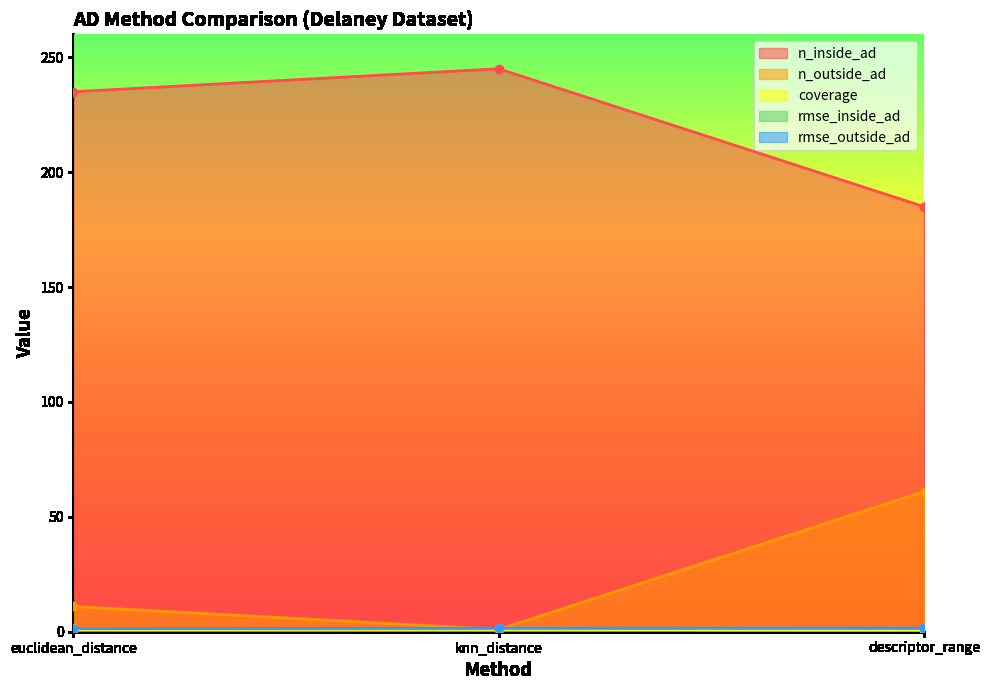

What is the value of the n_outside_ad point at the 2nd from the left?

1.0